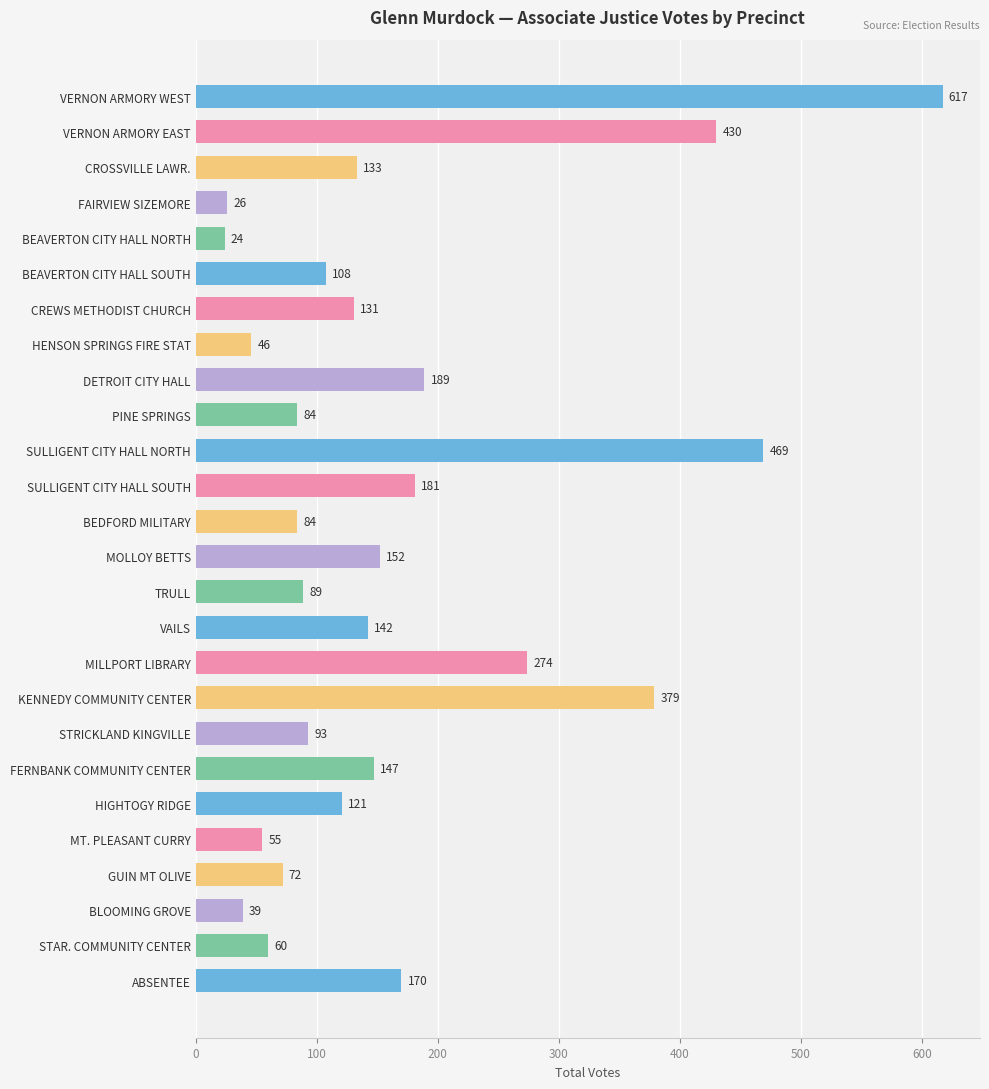

What is the approximate value at HIGHTOGY RIDGE?

121